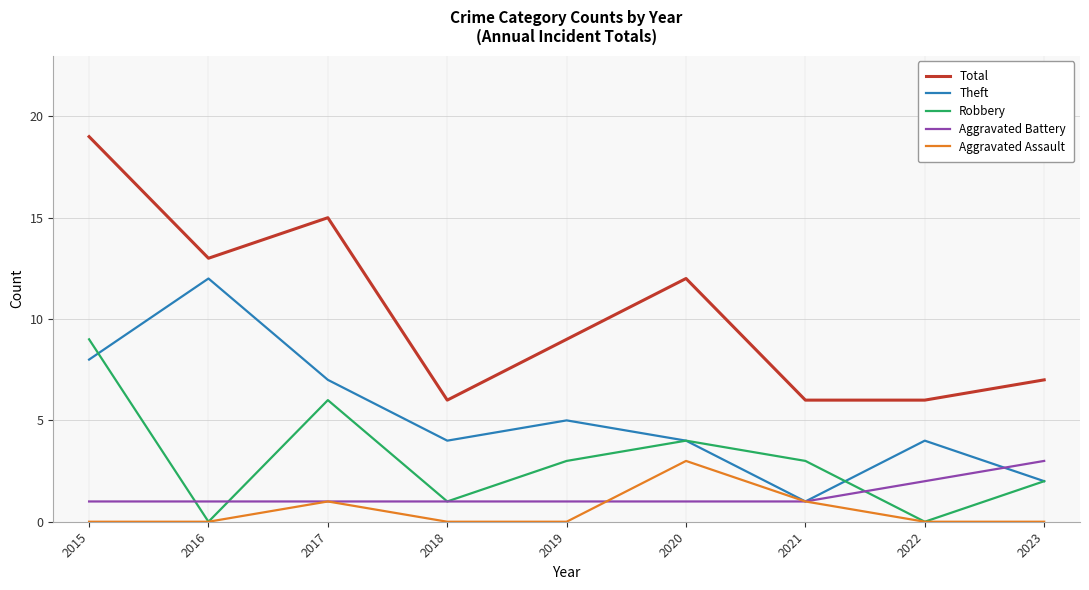

Does the chart have visible grid lines?

Yes